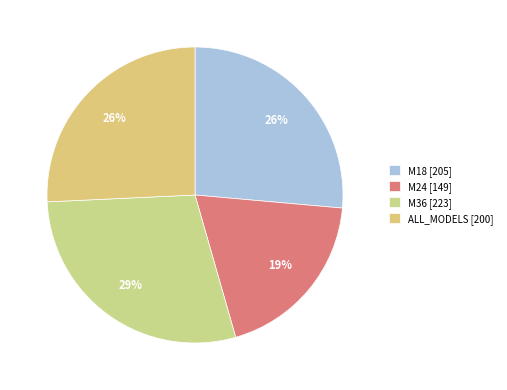

What is the change in value from M36 to ALL_MODELS?

-23.0